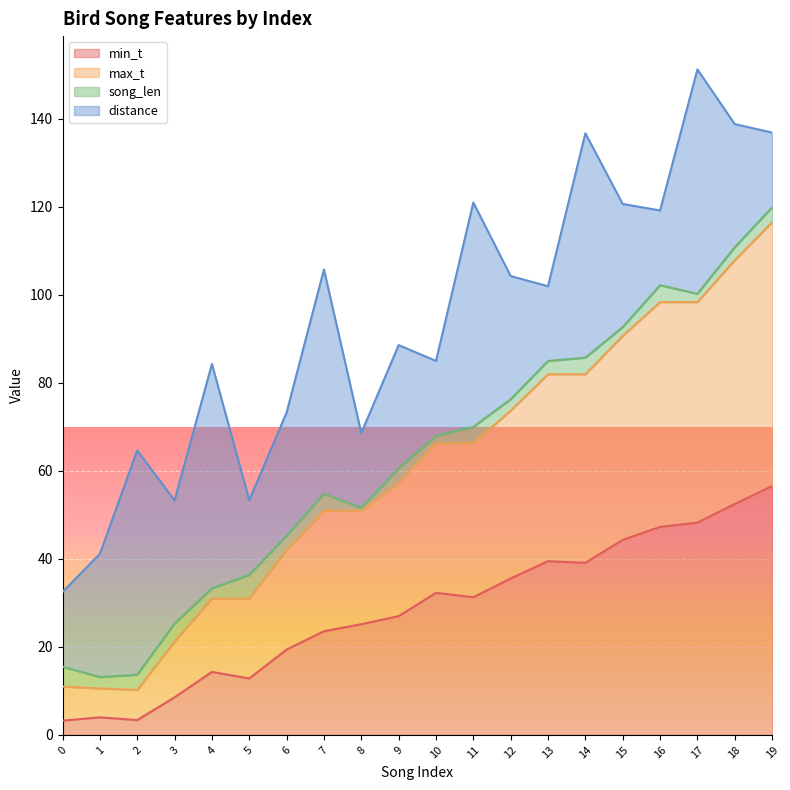

Is it true that min_t equals 52.5 at 18?

True